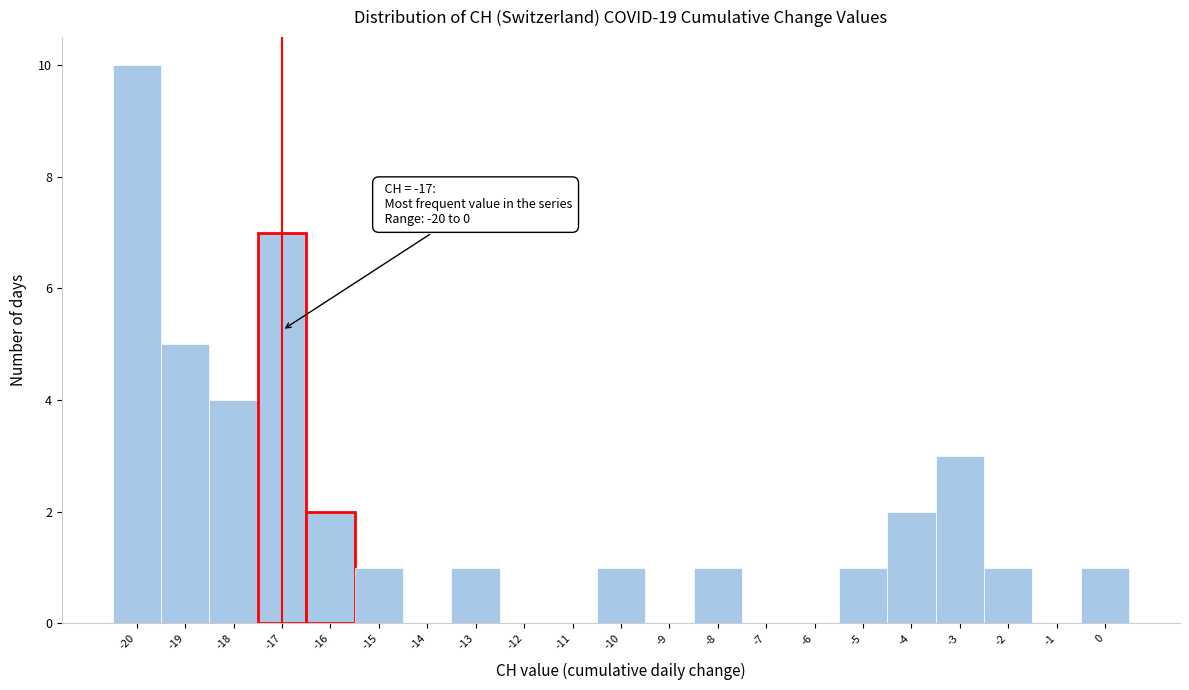

Over which range of the x-axis is the bar tallest?

-20.5 to -19.5